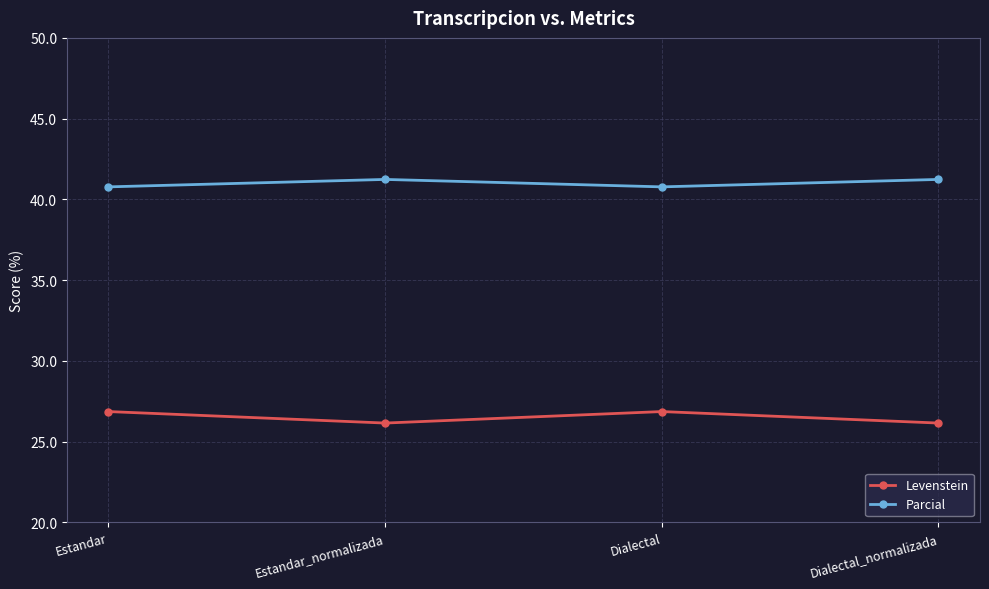

How many lines are shown in the chart?

2